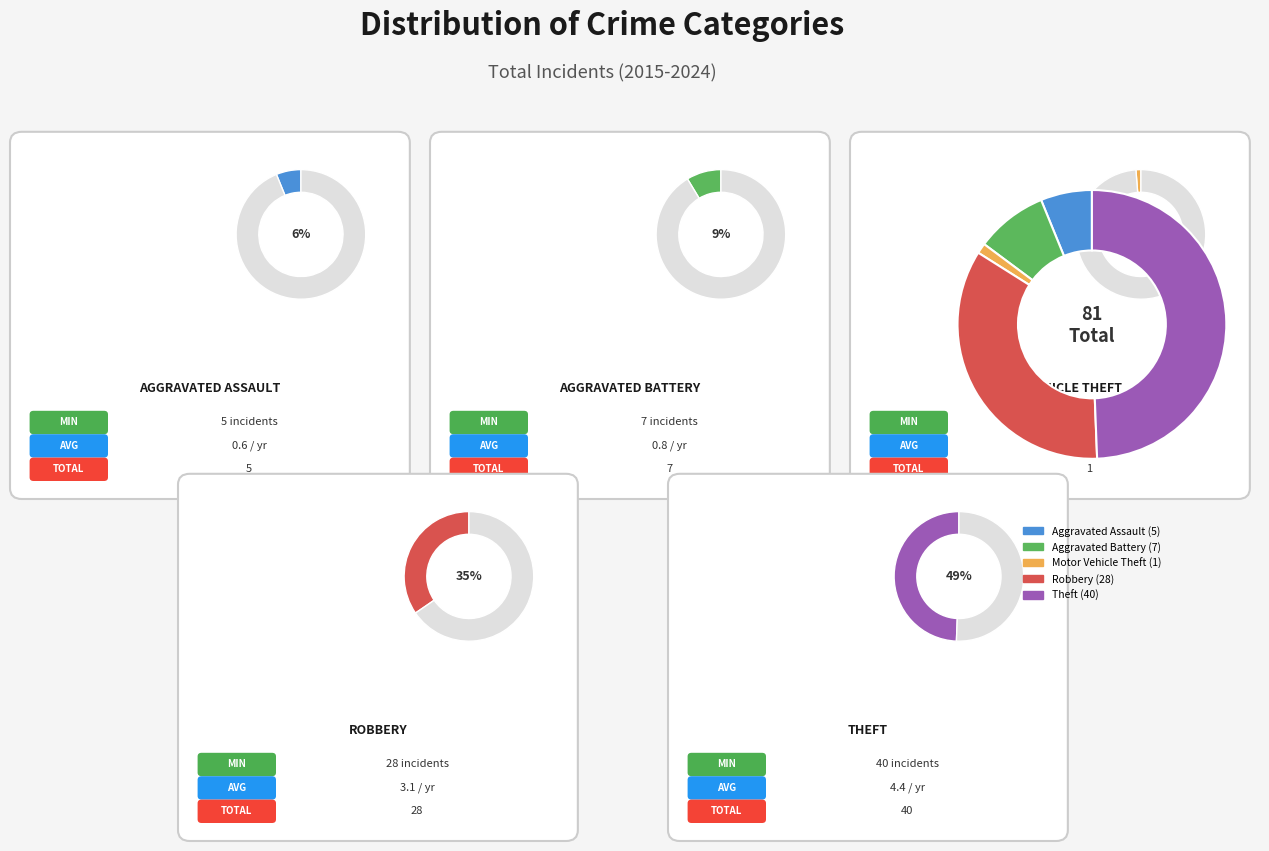

Does Theft represent more than half of the total?

No